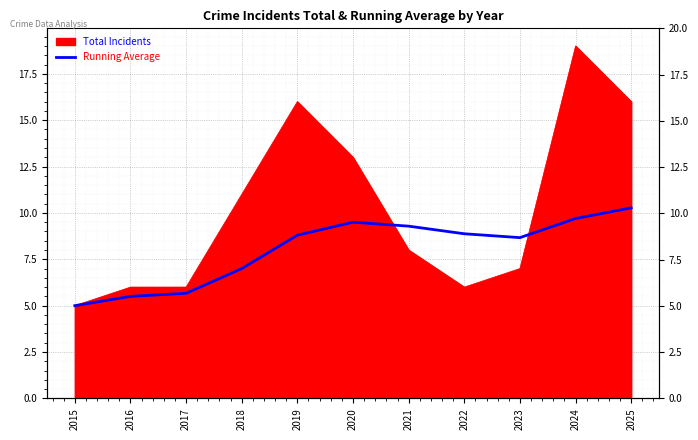

Reading left to right, list all the values displayed in this chart.

5.0	5.5	5.7	7.0	8.8	9.5	9.3	8.9	8.7	9.7	10.3